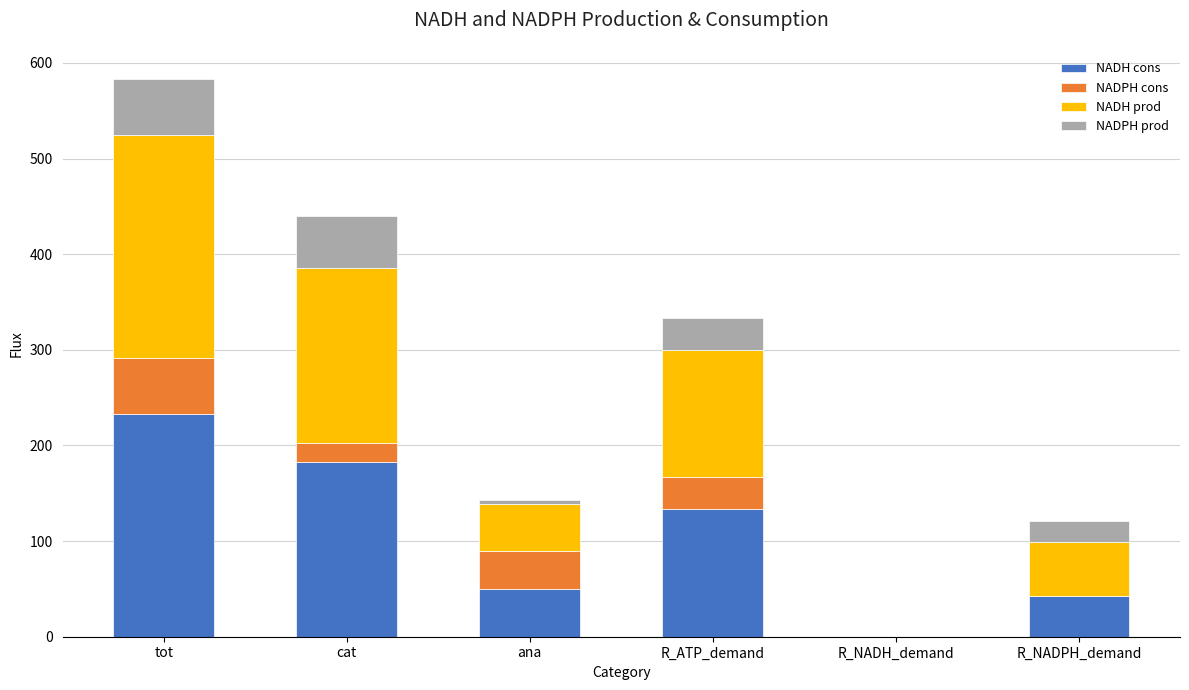

What value does the NADH cons series have at tot?

232.9